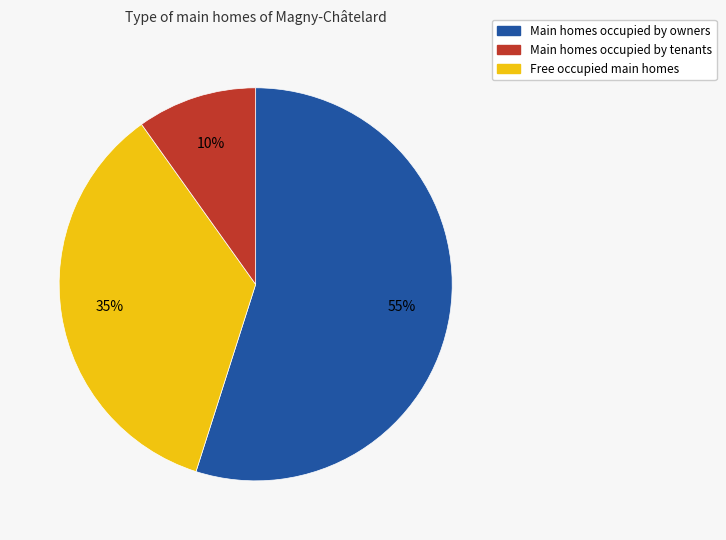

Count the number of slices in the pie.

3